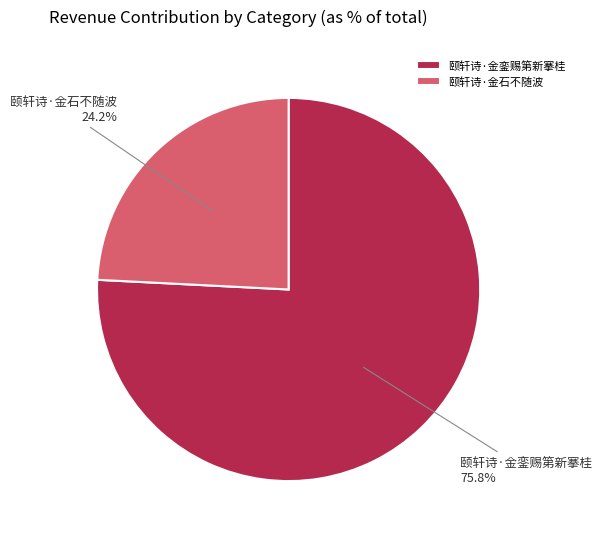

What percentage is the 颐轩诗·金石不随波 slice, to the nearest percent?

24%